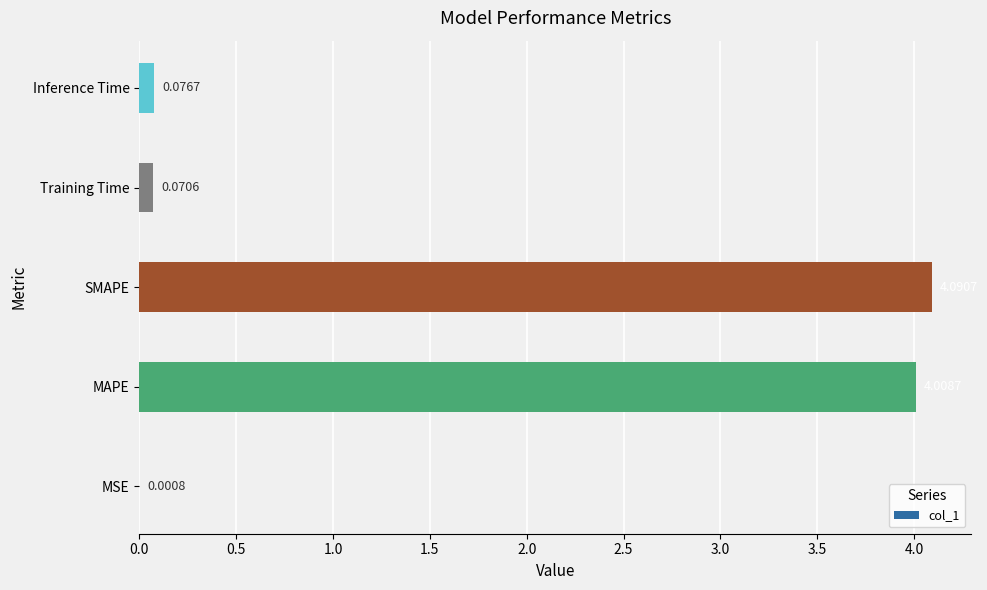

Between MSE and SMAPE, which is larger?

SMAPE